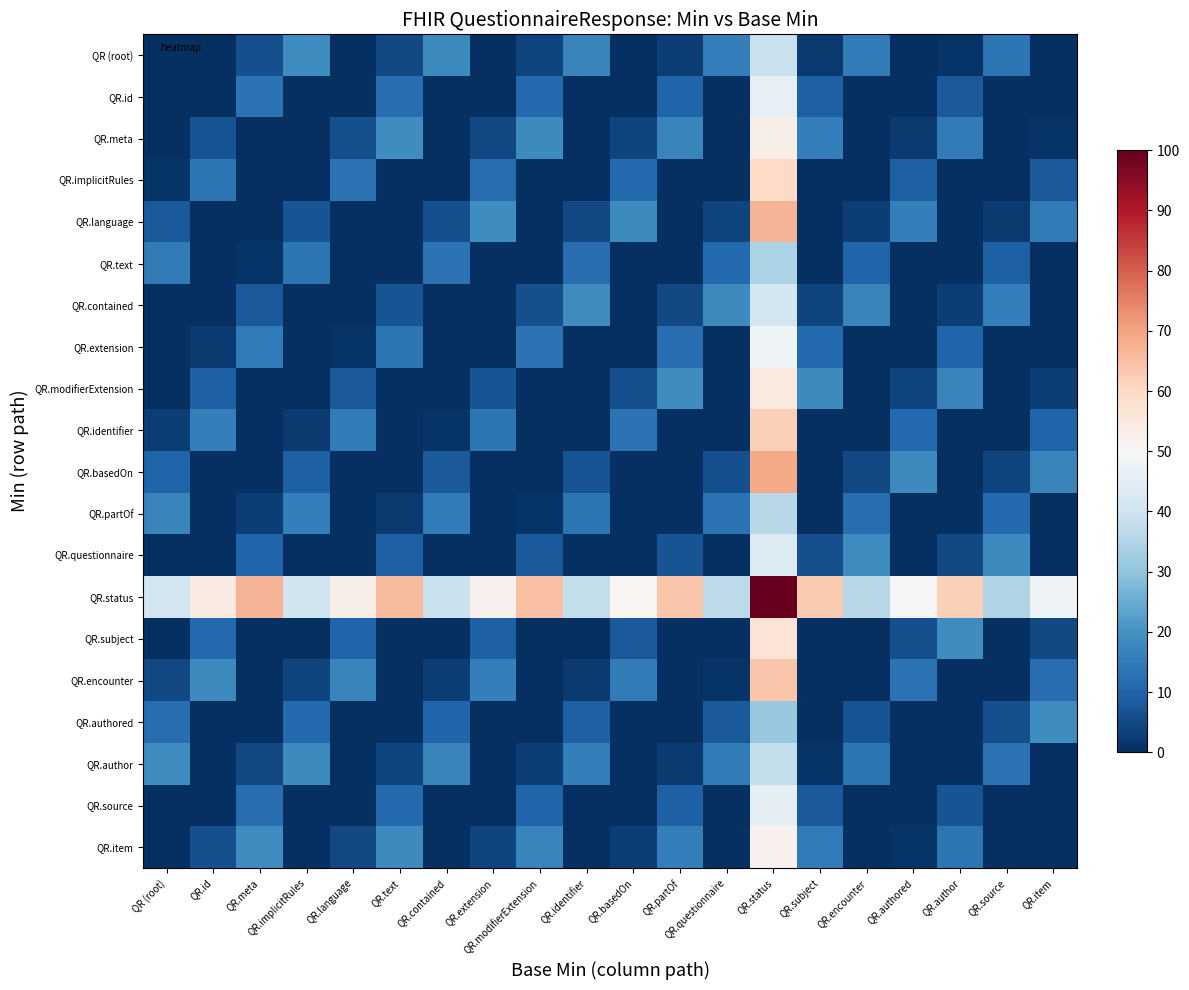

Rank the series at QR.meta from highest to lowest value.

QR.status, QR.item, QR.extension, QR.id, QR.source, QR.questionnaire, QR.contained, QR (root), QR.author, QR.partOf, QR.text, QR.meta, QR.implicitRules, QR.language, QR.modifierExtension, QR.identifier, QR.basedOn, QR.subject, QR.encounter, QR.authored